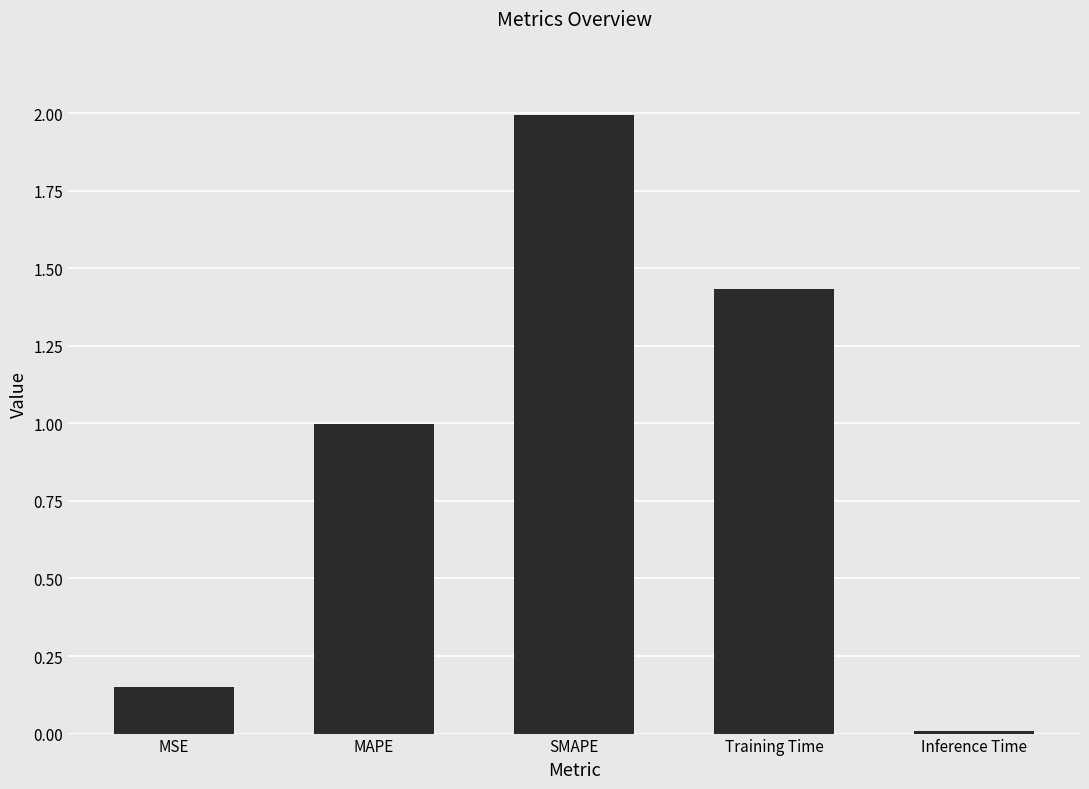

What is the sum of all values?

4.6